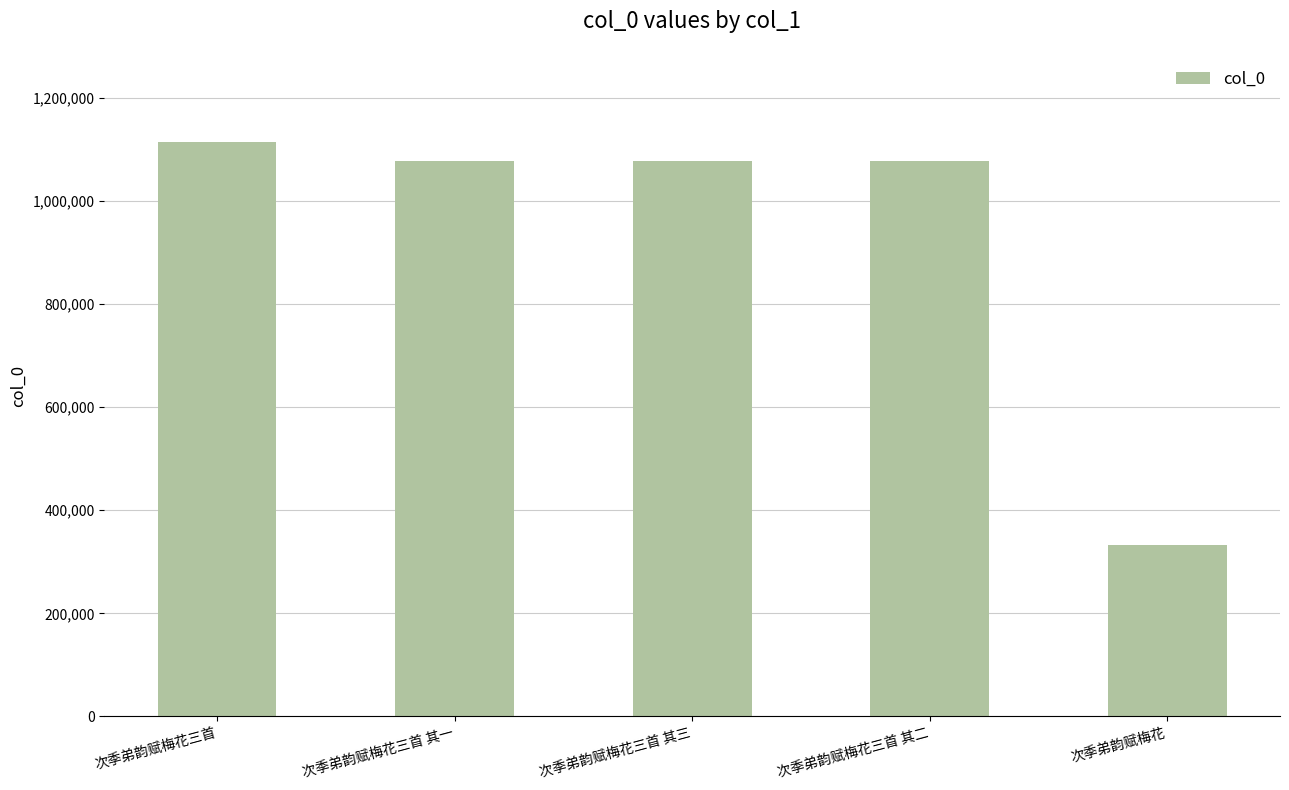

True or false: the data shows 331710 at 次季弟韵赋梅花.

True